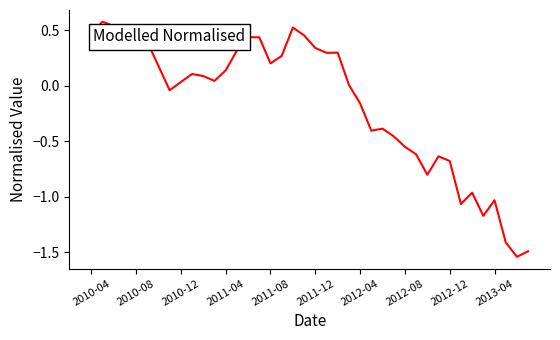

What is the difference between the maximum and minimum values?

2.1